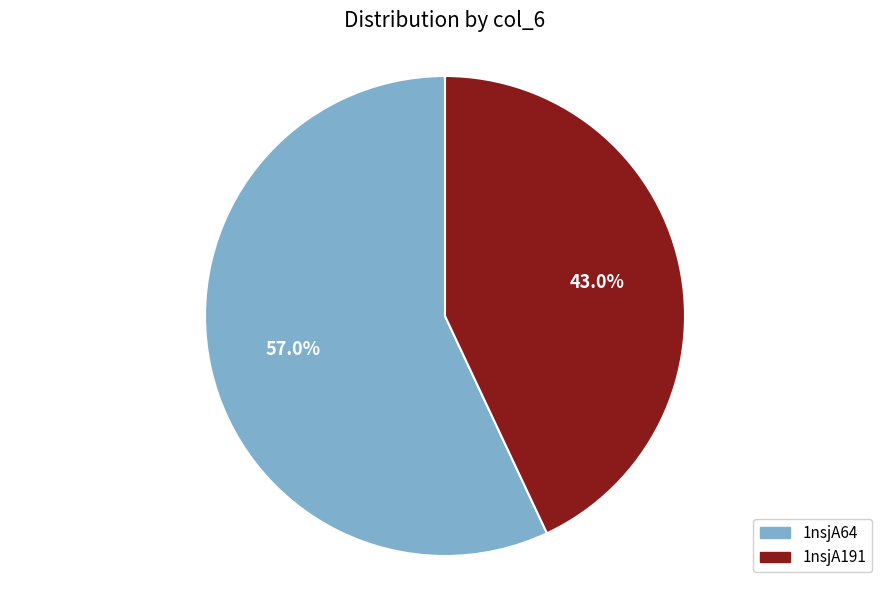

How many slices are in this pie chart?

2